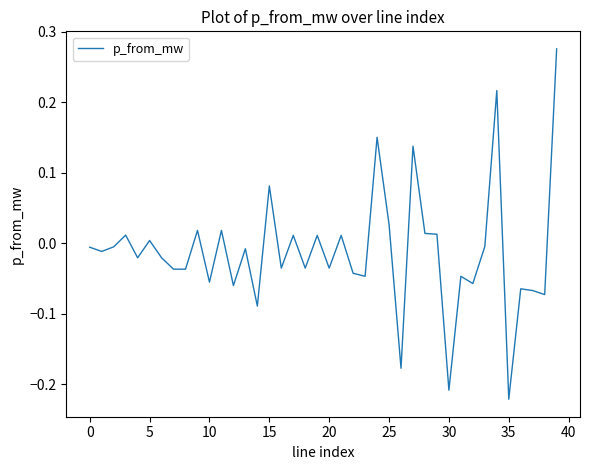

What is the difference between the maximum and minimum values?

0.5